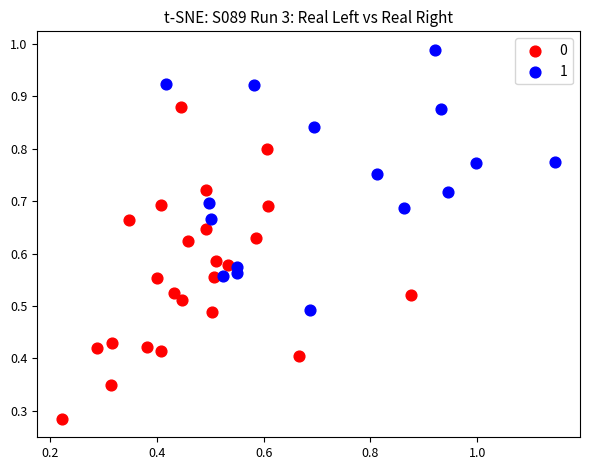

What are all the series names shown in the legend?

0, 1